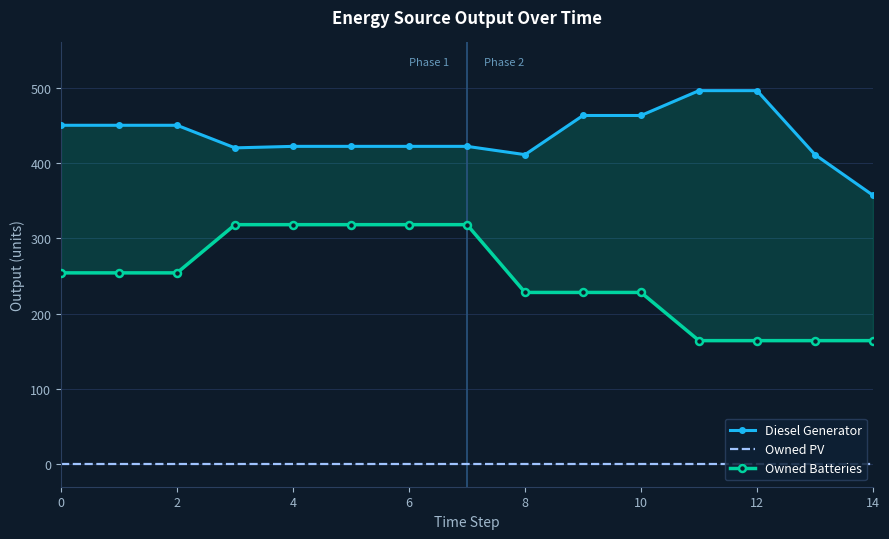

Rank the series at 13 from highest to lowest value.

Diesel Generator, Owned Batteries, Owned PV